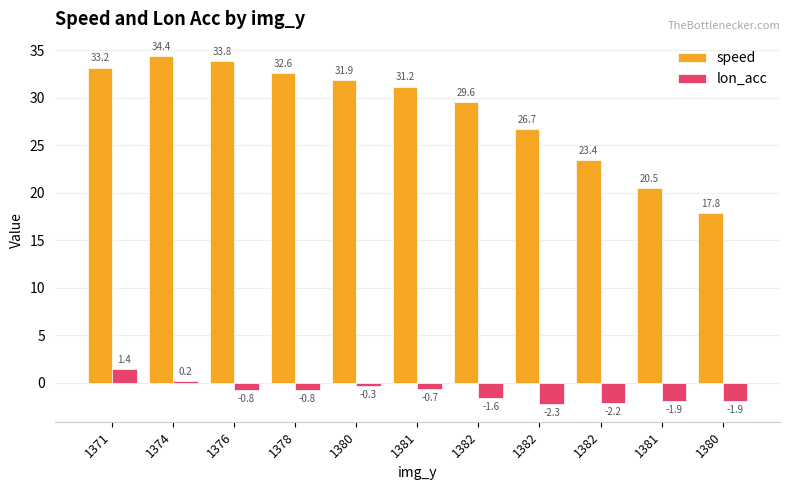

Is it true that speed equals 34.4 at 1374?

True